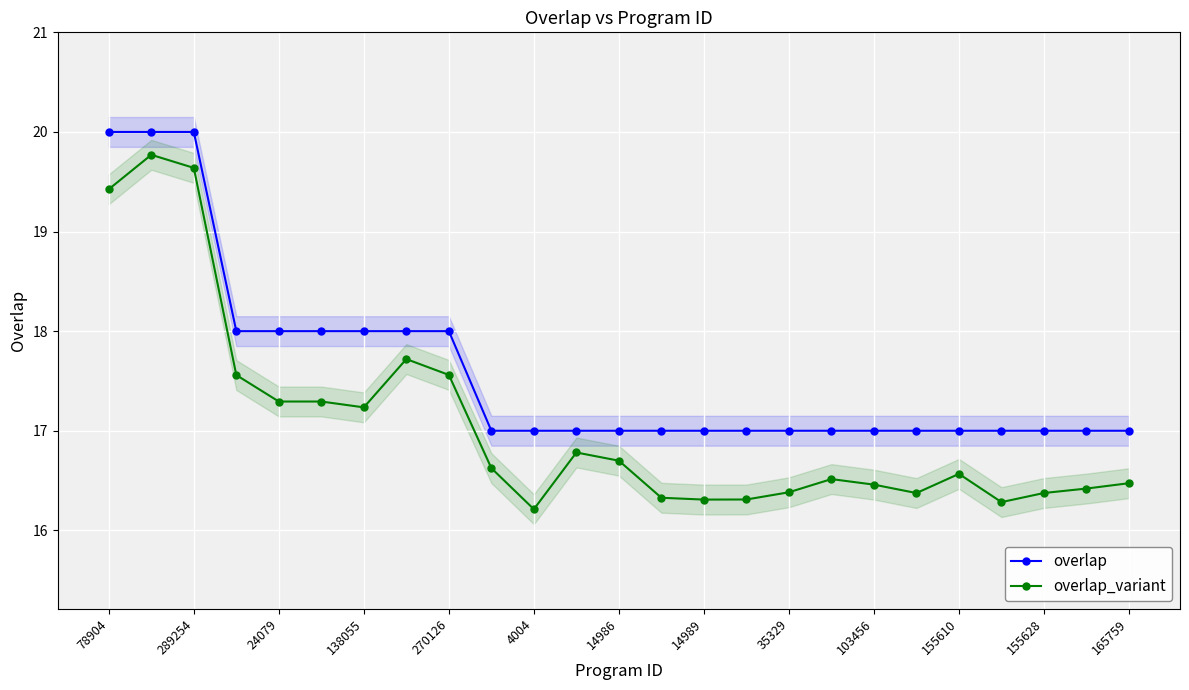

True or false: overlap_variant and overlap cross at least once.

False